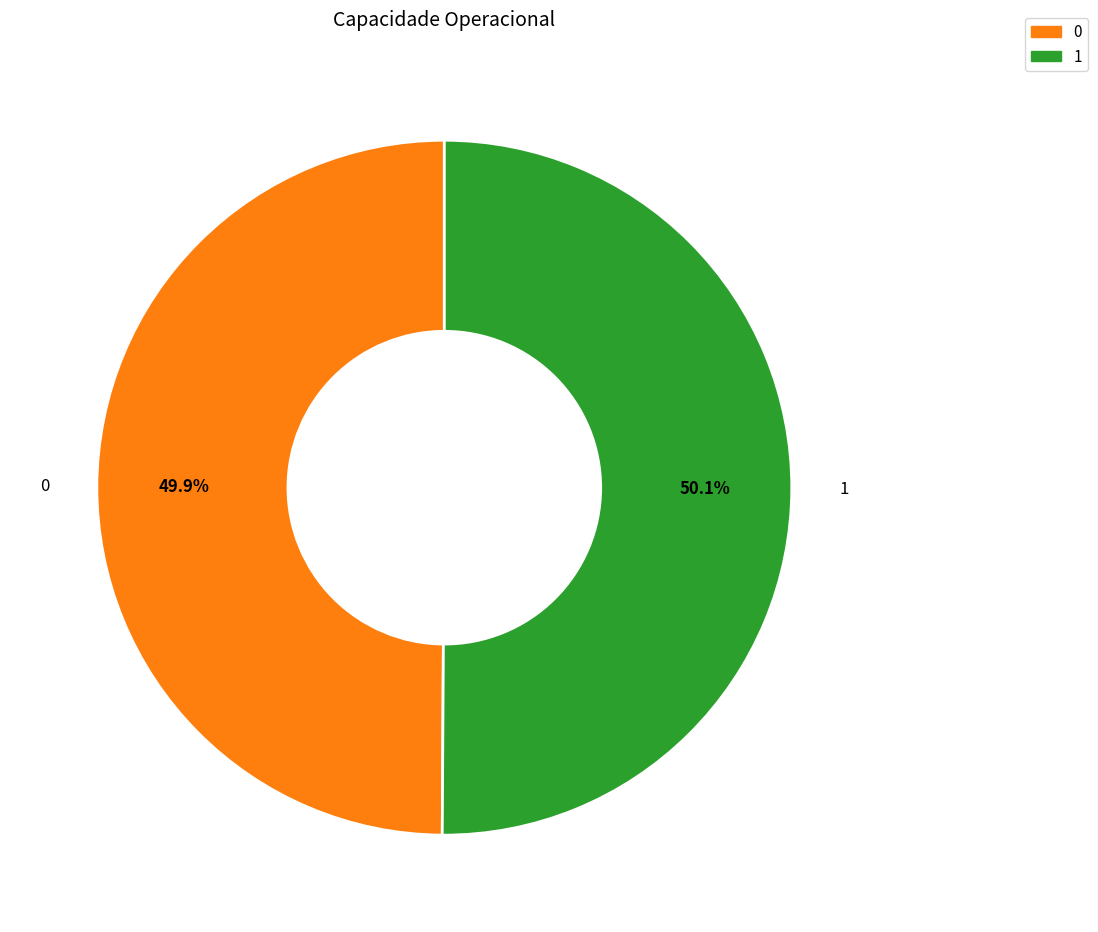

To the nearest percent, what percentage of the pie is 0?

50%